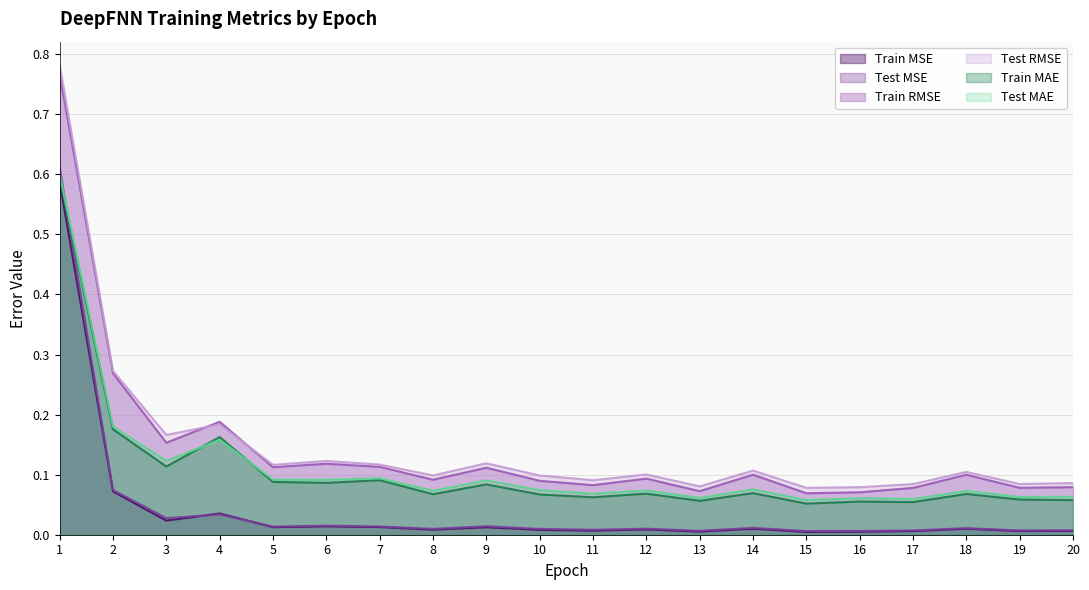

Which series has the largest range (max minus min)?

Test RMSE